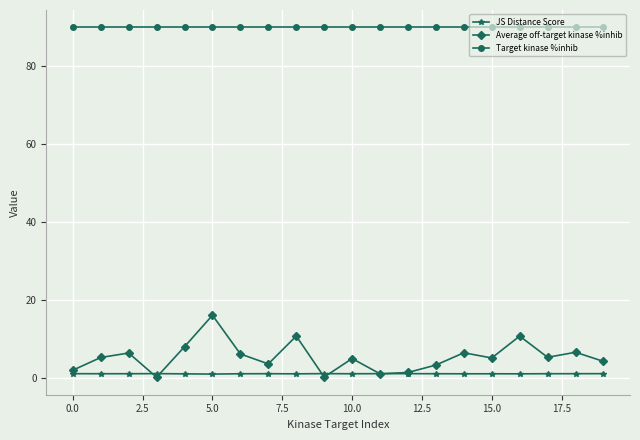

True or false: Average off-target kinase %inhib and Target kinase %inhib intersect in this chart.

False